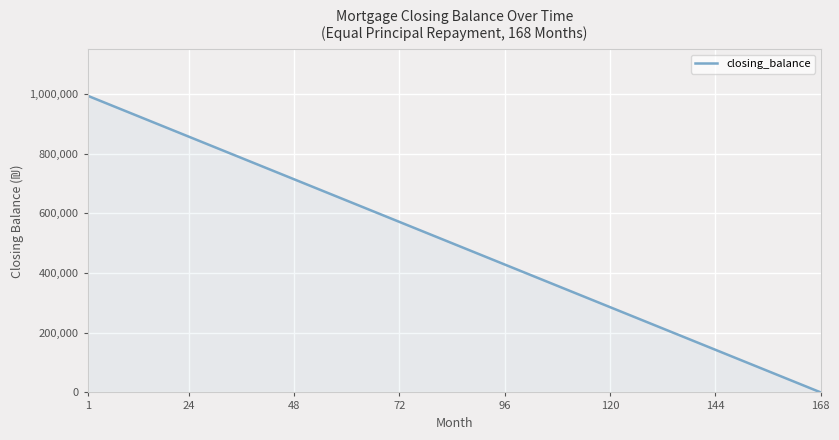

What is the maximum value shown in the chart?

994047.6